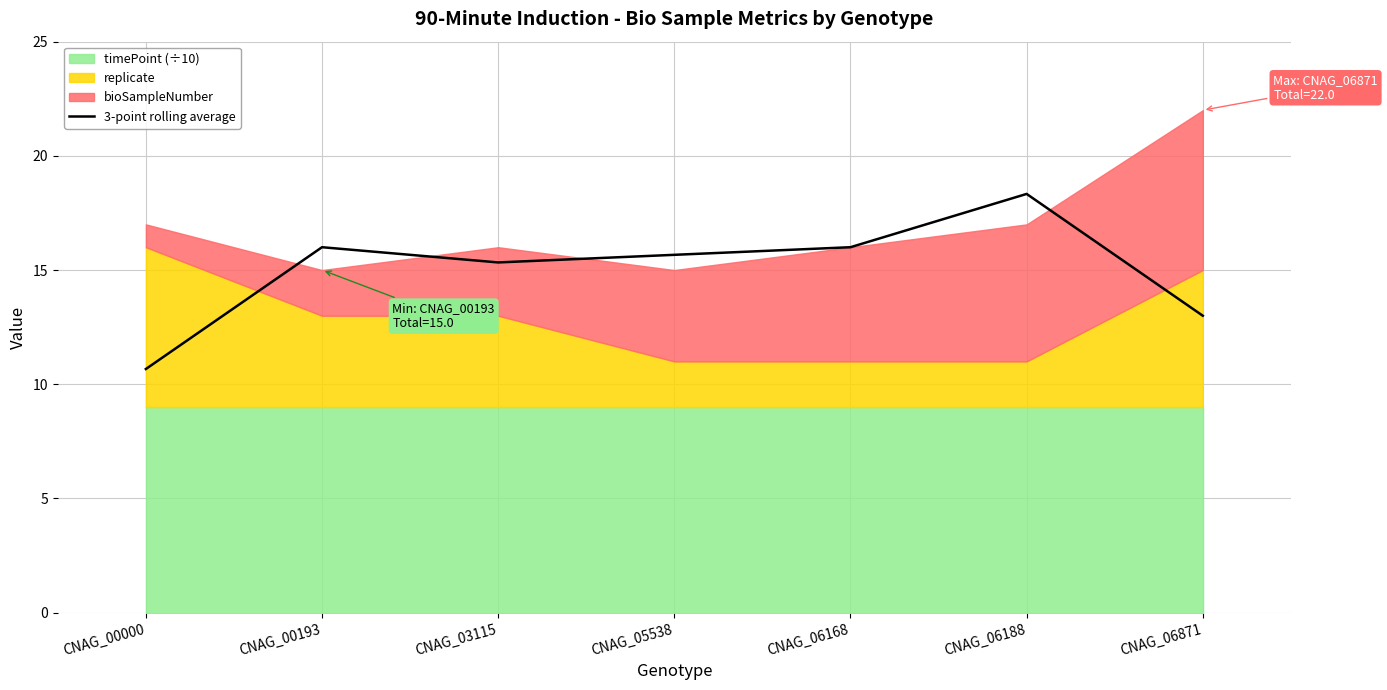

Reading right to left, list all the values displayed in this chart.

CNAG_06871=13.0	CNAG_06188=18.3	CNAG_06168=16.0	CNAG_05538=15.7	CNAG_03115=15.3	CNAG_00193=16.0	CNAG_00000=10.7